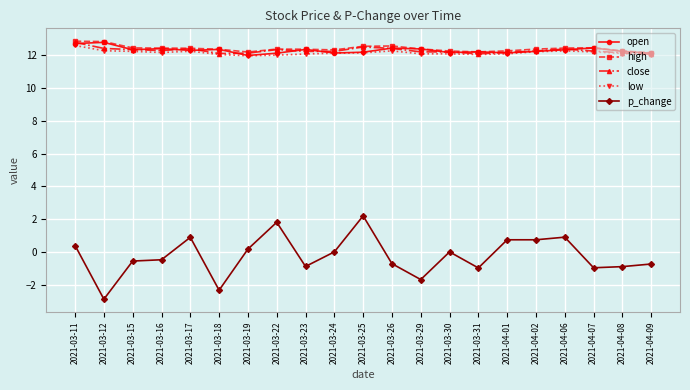

What position from the right is 2021-04-08?

2